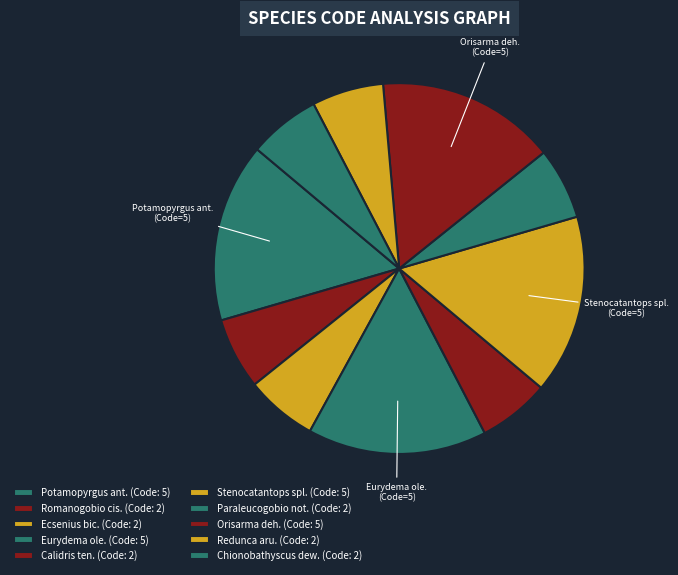

What is the largest slice in the pie chart?

Potamopyrgus antipodarum